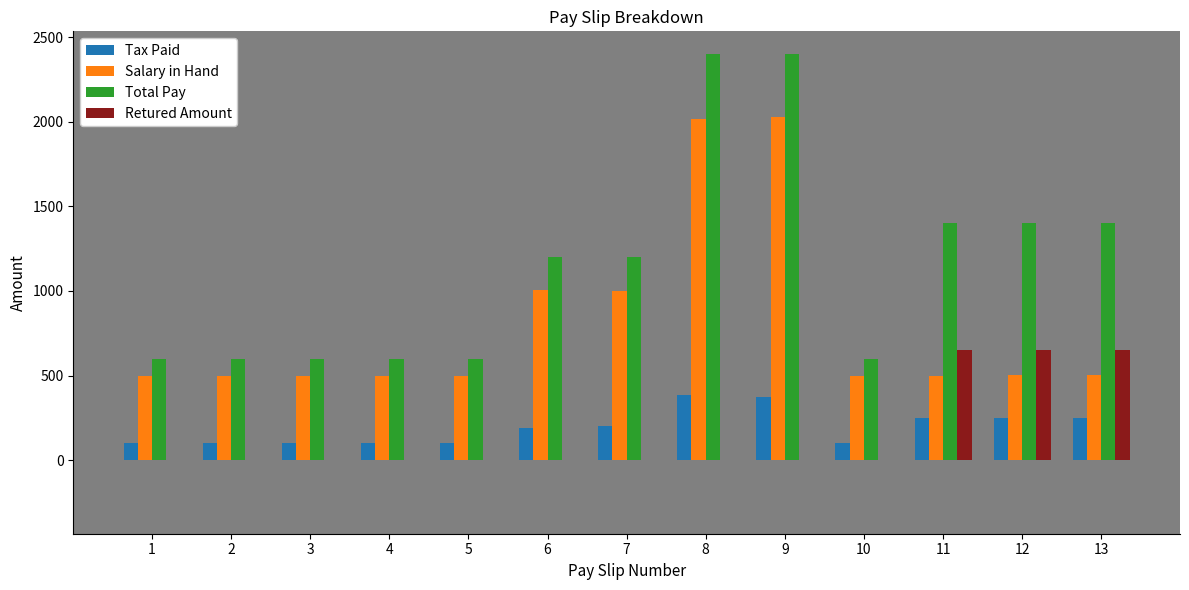

What is the sum of all Retured Amount values?

1951.8